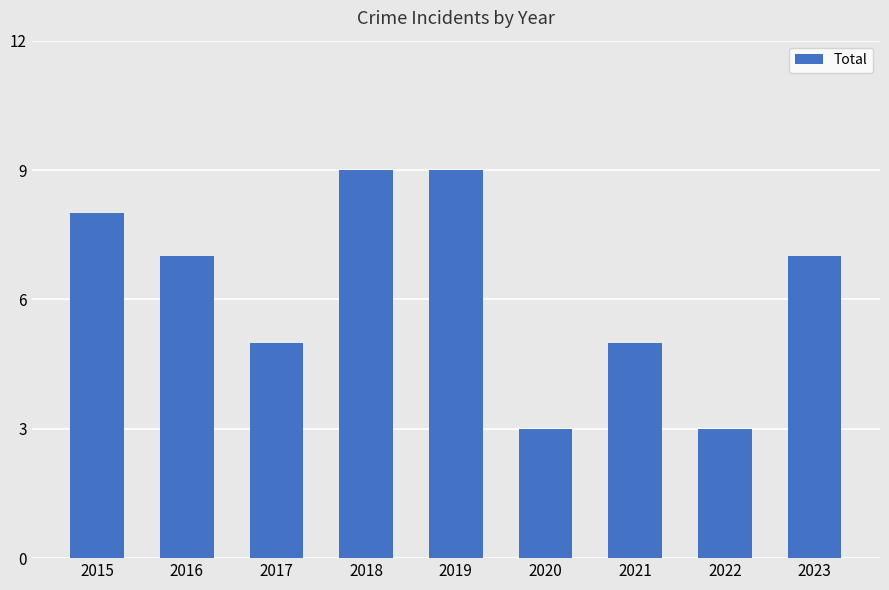

How many values are between 5 and 8?

5